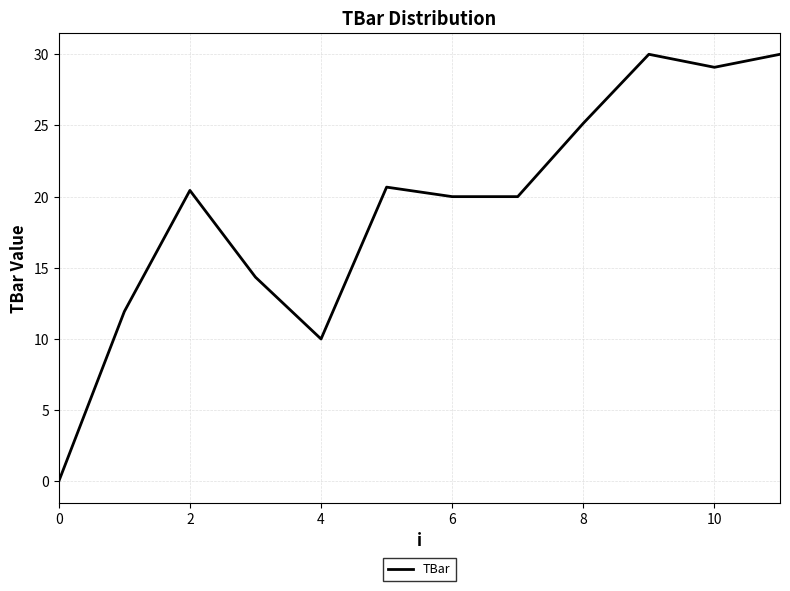

What is the difference between the maximum and minimum values?

30.0